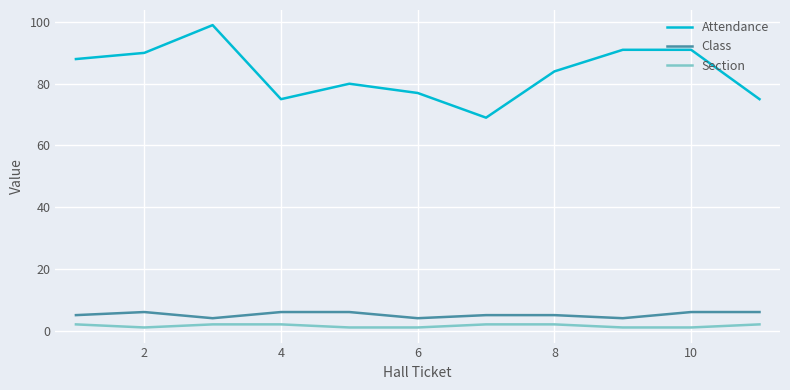

Which series has the largest range (max minus min)?

Attendance